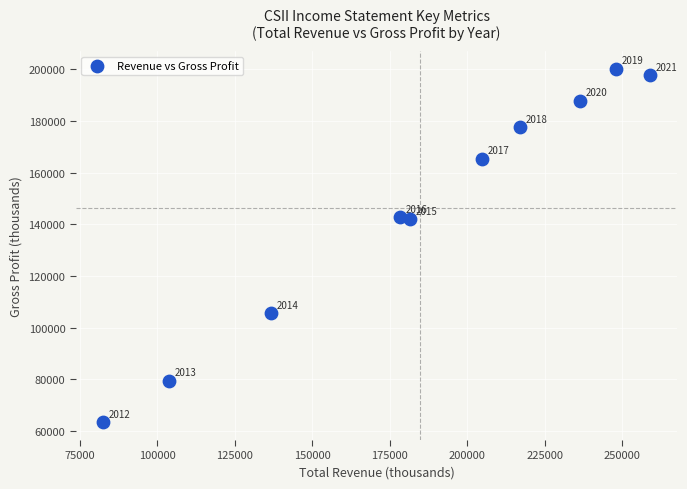

What is the range of Y values (max minus min)?

137000